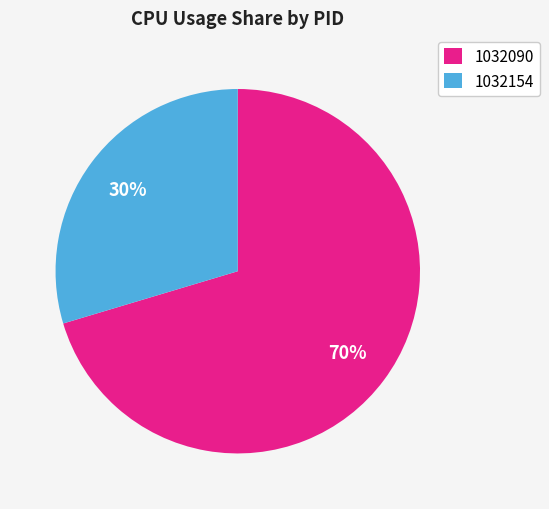

Does 1032090 represent more than half of the total?

Yes